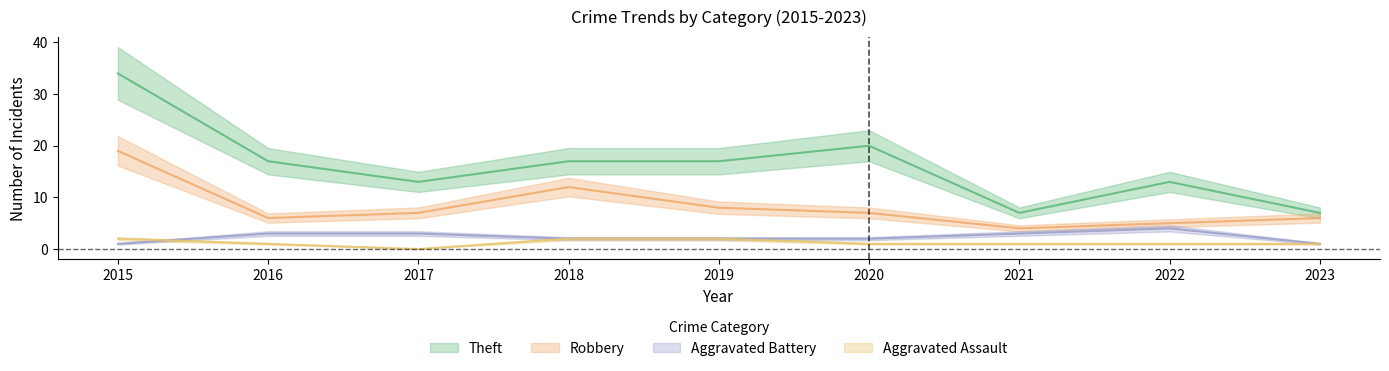

What is the value of the Aggravated Battery point at the 7th from the left?

3